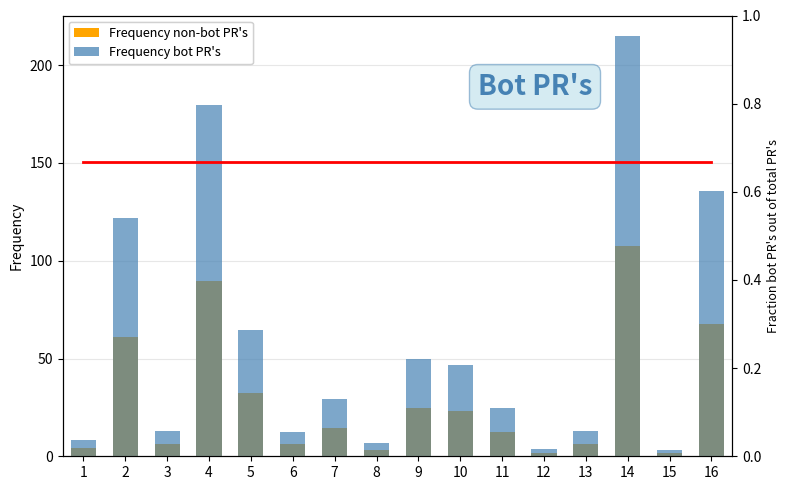

Rank the series by their average value, from lowest to highest.

Fraction bot PRs, Frequency non-bot PR's, Frequency bot PR's